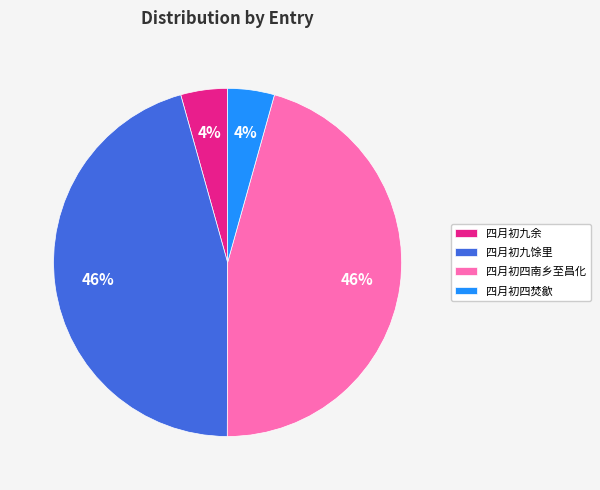

The 四月初九馀里 slice represents 53% of the pie. True or false?

False